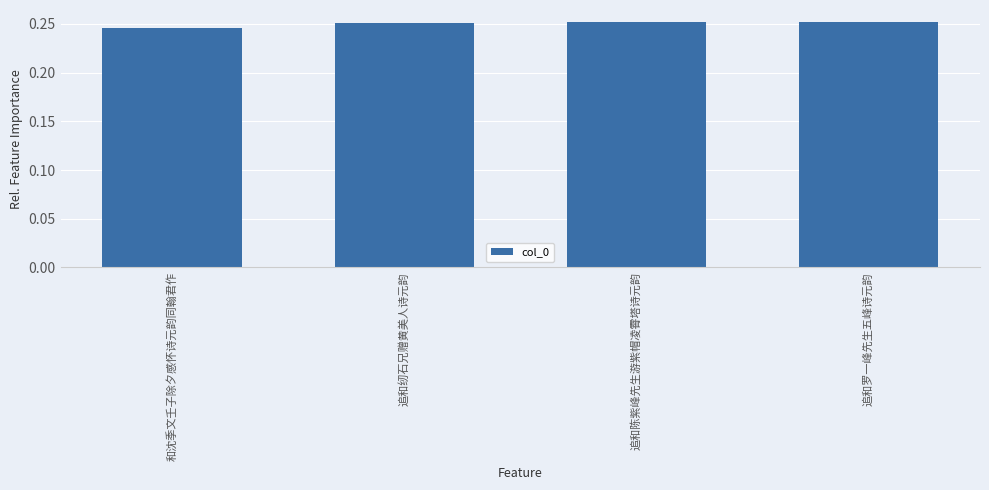

Is it true that the value at 和沈季文壬子除夕感怀诗元韵同翰君作 is 0.4?

False